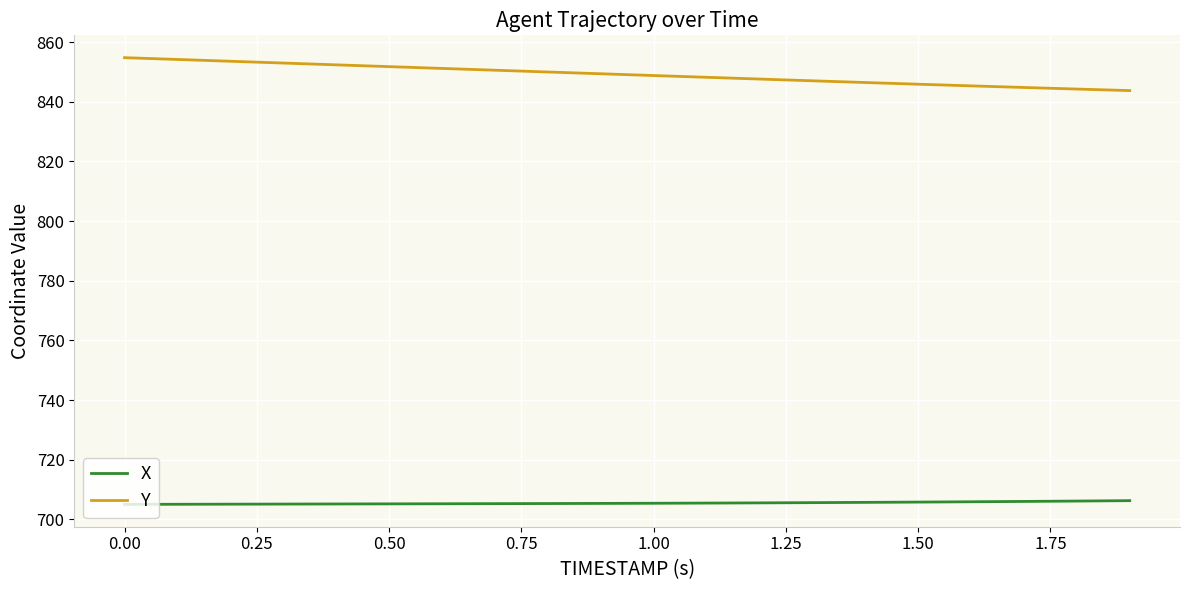

Rank the series by their maximum value, from lowest to highest.

X, Y